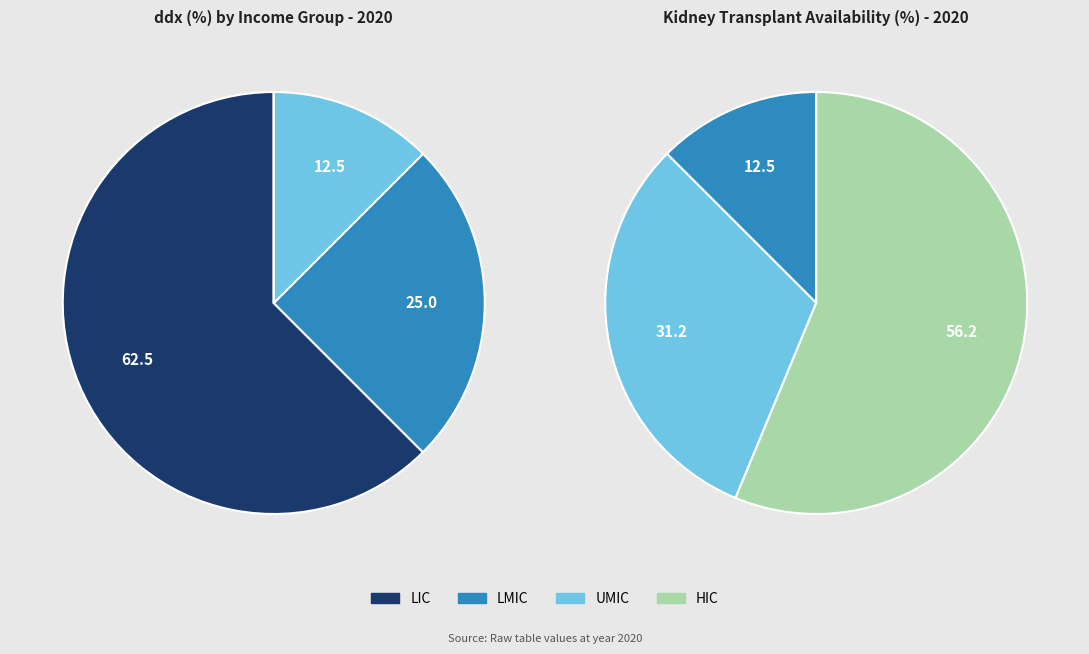

How much of the chart is everything except LMIC?

75.0%